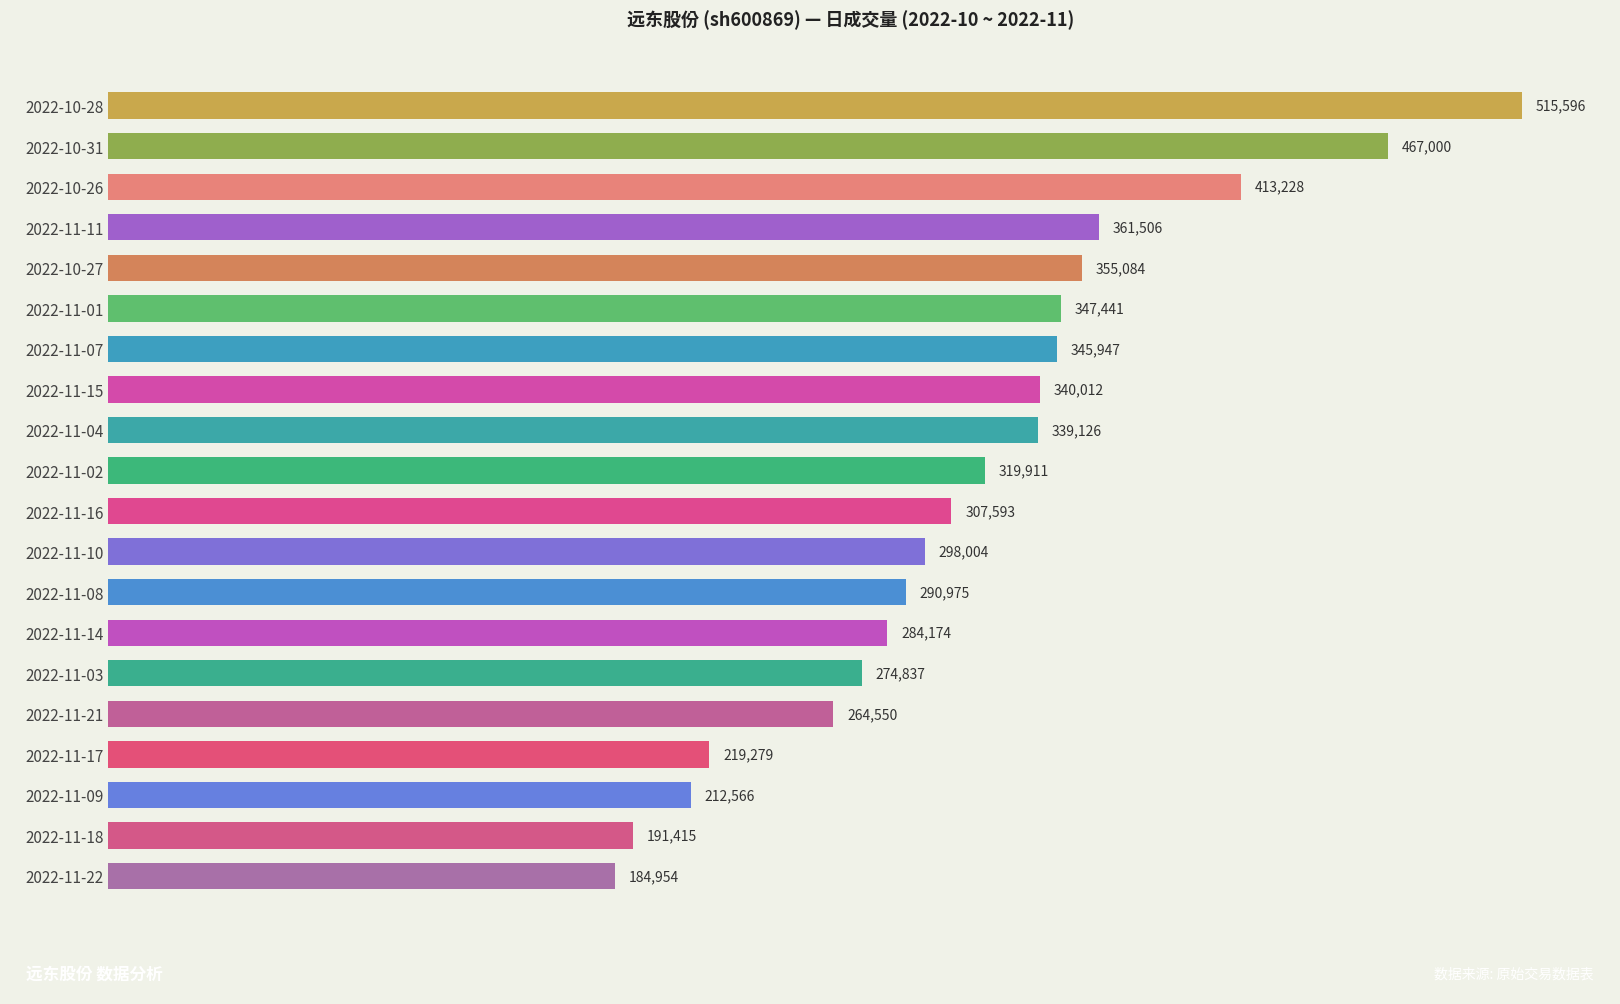

What is the value of the 8th bar from the top?

340012